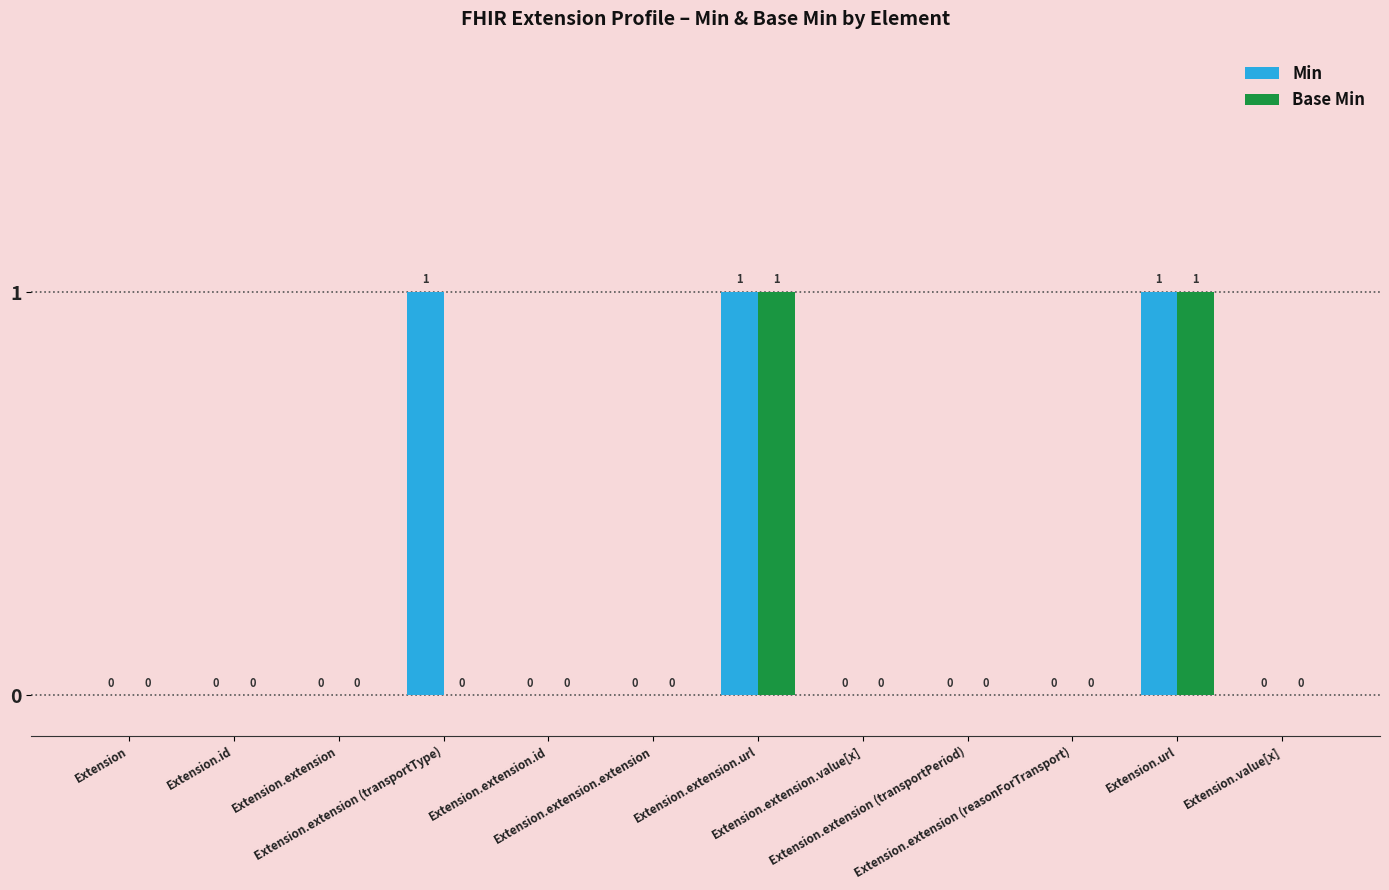

How many Min values are between 0 and 1?

12